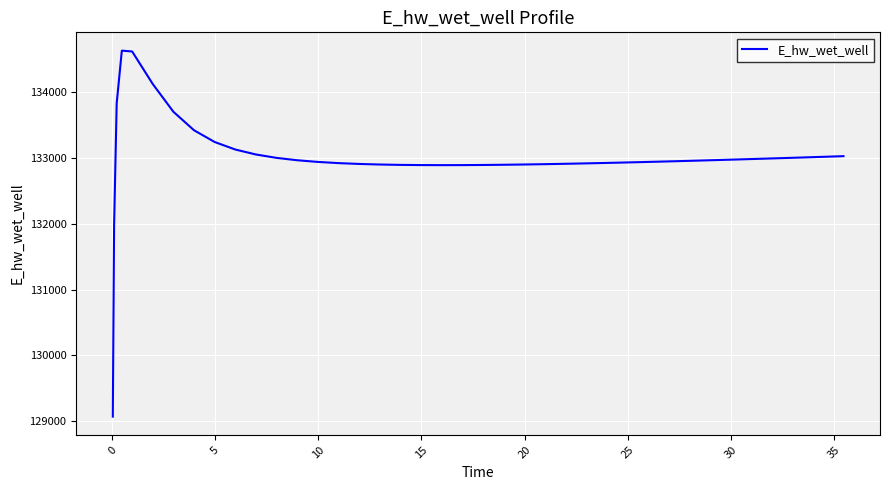

What is the difference between the maximum and minimum values?

5557.7